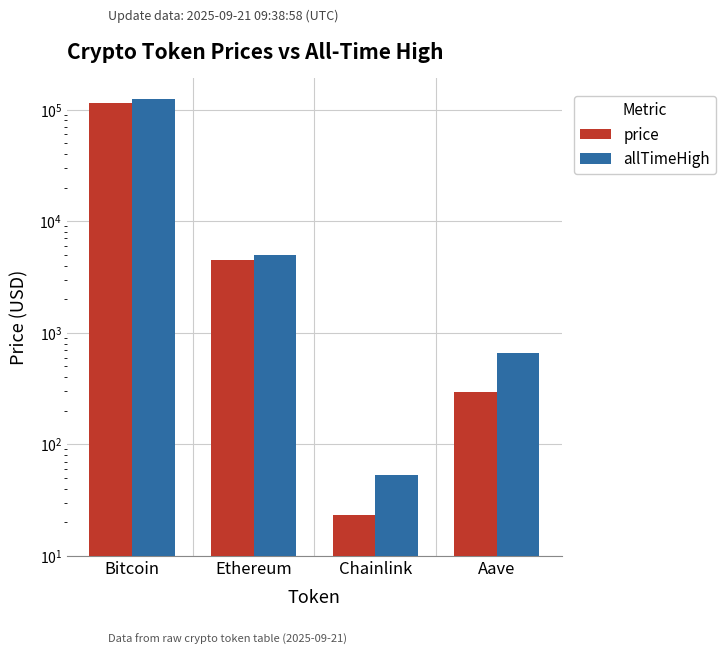

What is the value of the allTimeHigh bar at the 2nd from the left?

4946.1